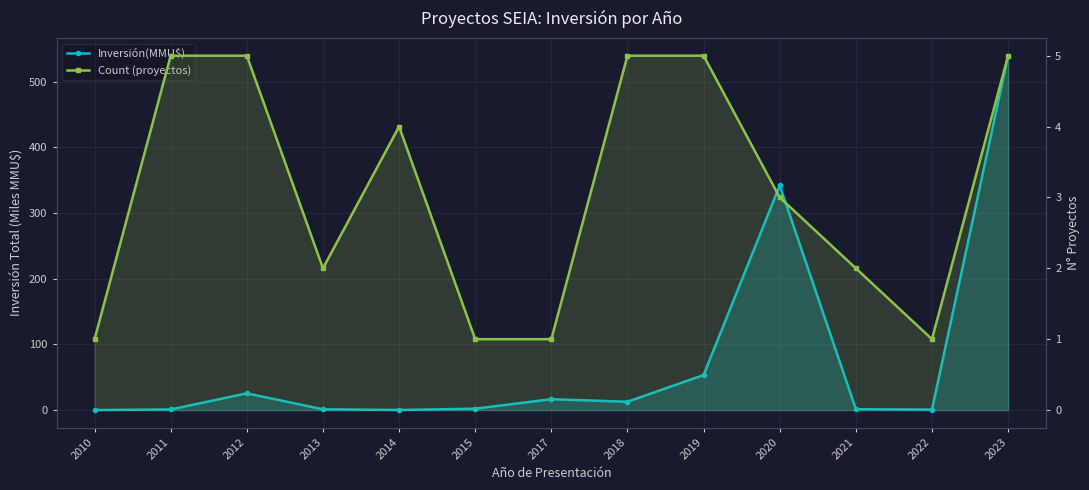

Which series changed the most between 2010 and 2018?

Inversión(MMU$)